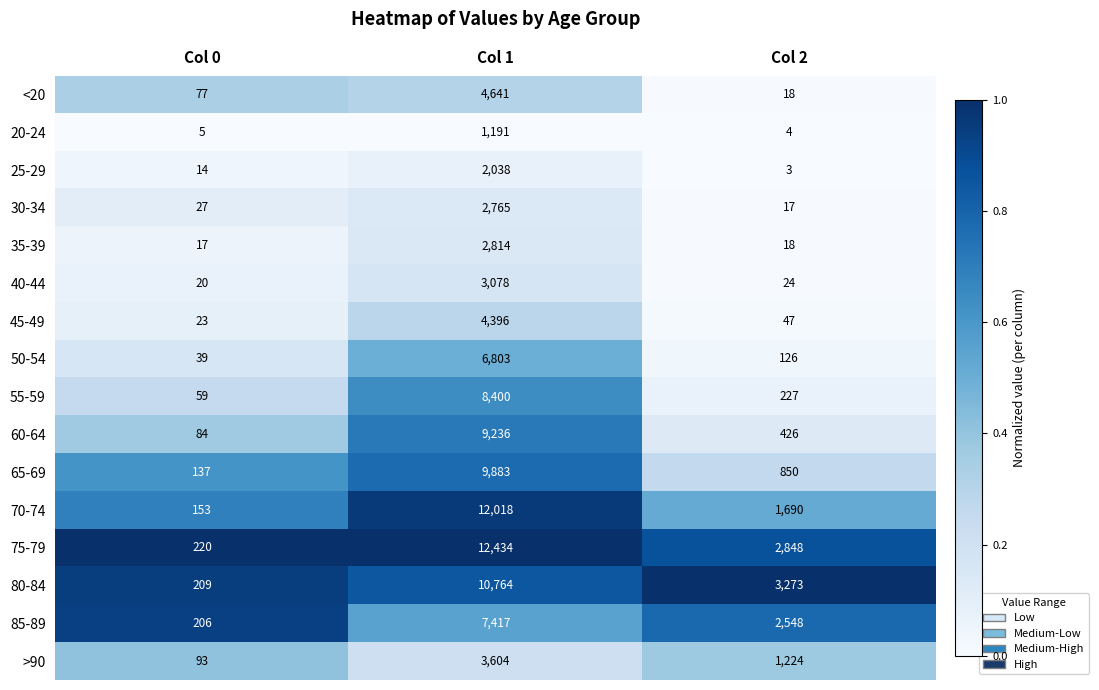

Rank the series at Col 0 from lowest to highest value.

20-24, 25-29, 35-39, 40-44, 45-49, 30-34, 50-54, 55-59, <20, 60-64, >90, 65-69, 70-74, 85-89, 80-84, 75-79